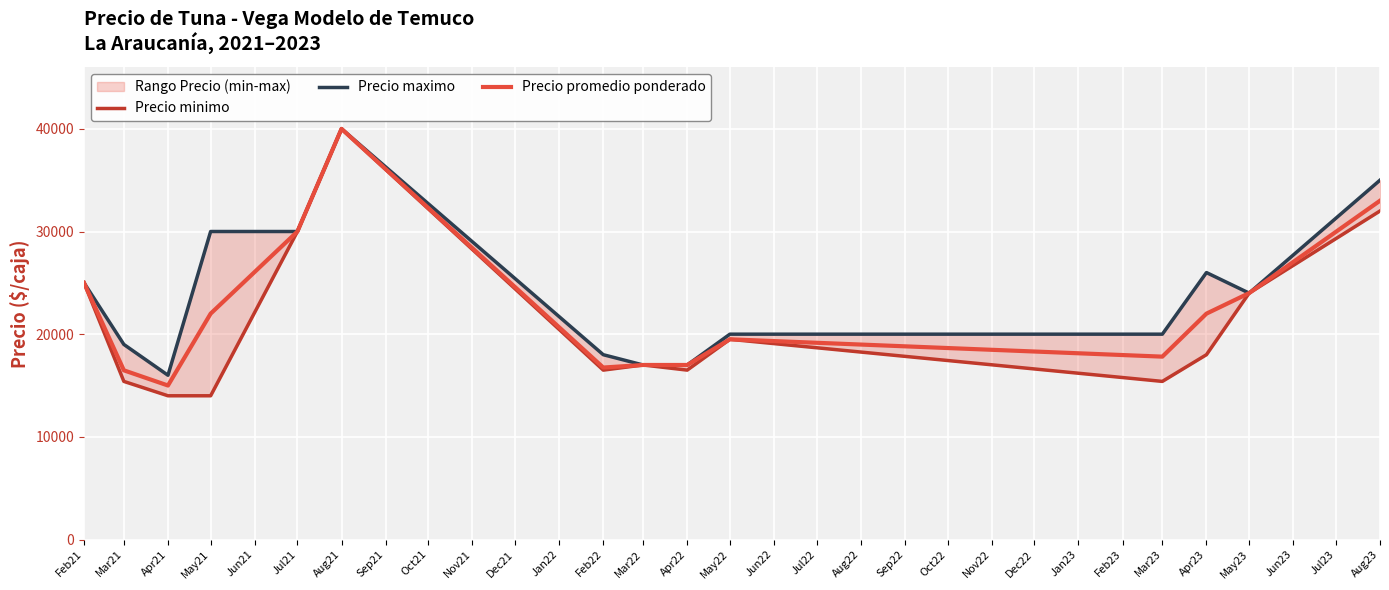

At which label does Precio promedio ponderado first exceed 22000?

Feb21